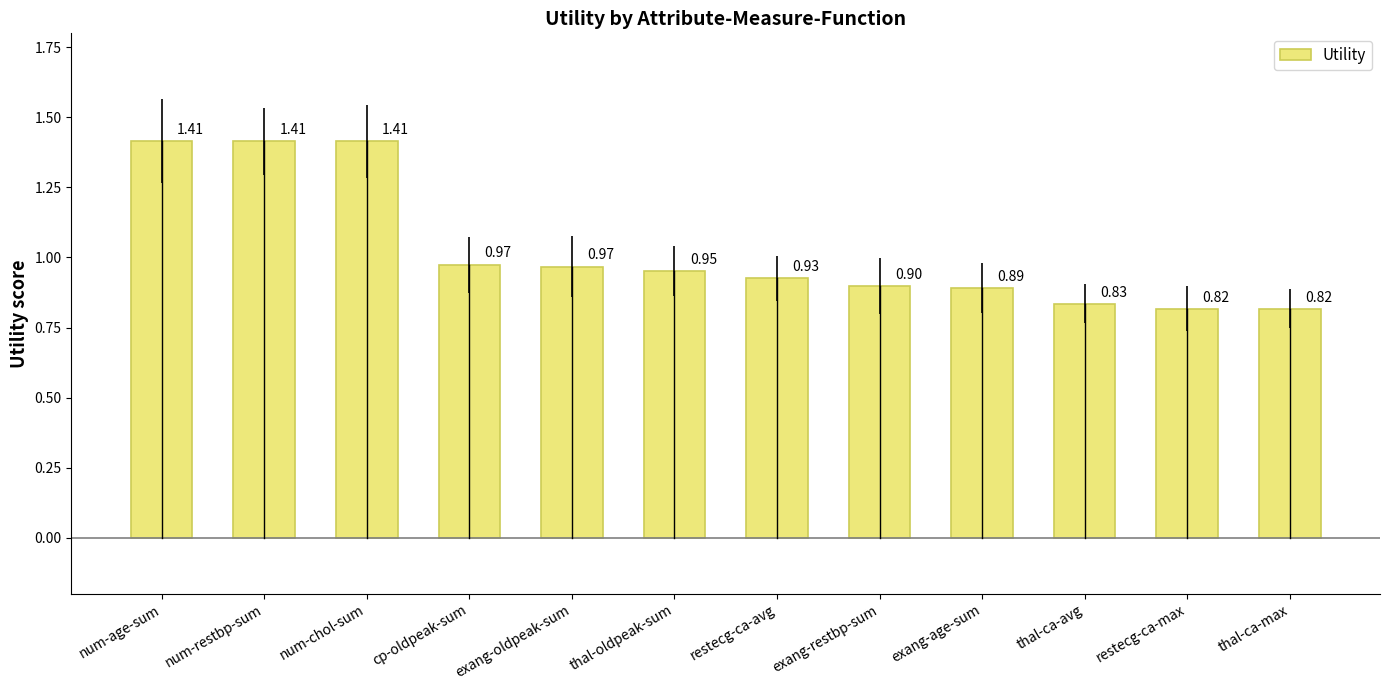

What is the difference between the maximum and minimum values?

0.6